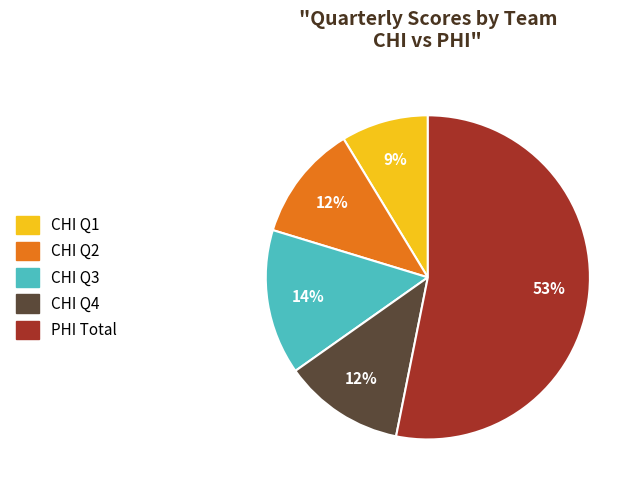

Is there any slice that represents more than half of the pie?

Yes